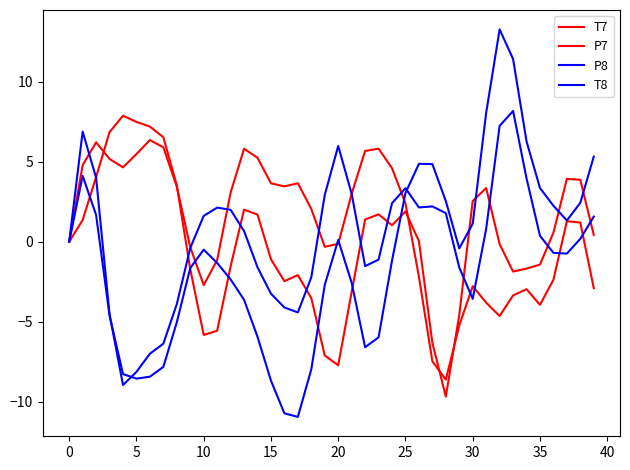

Does the chart have visible grid lines?

No